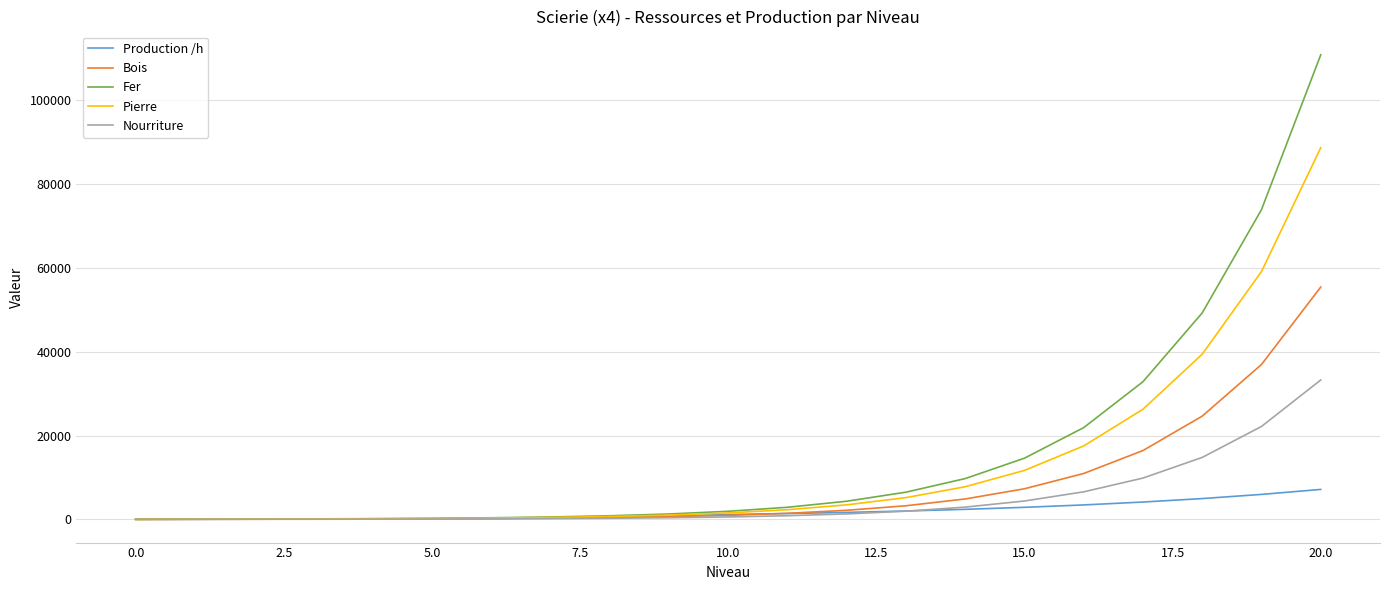

Which series has the widest spread of values?

Fer